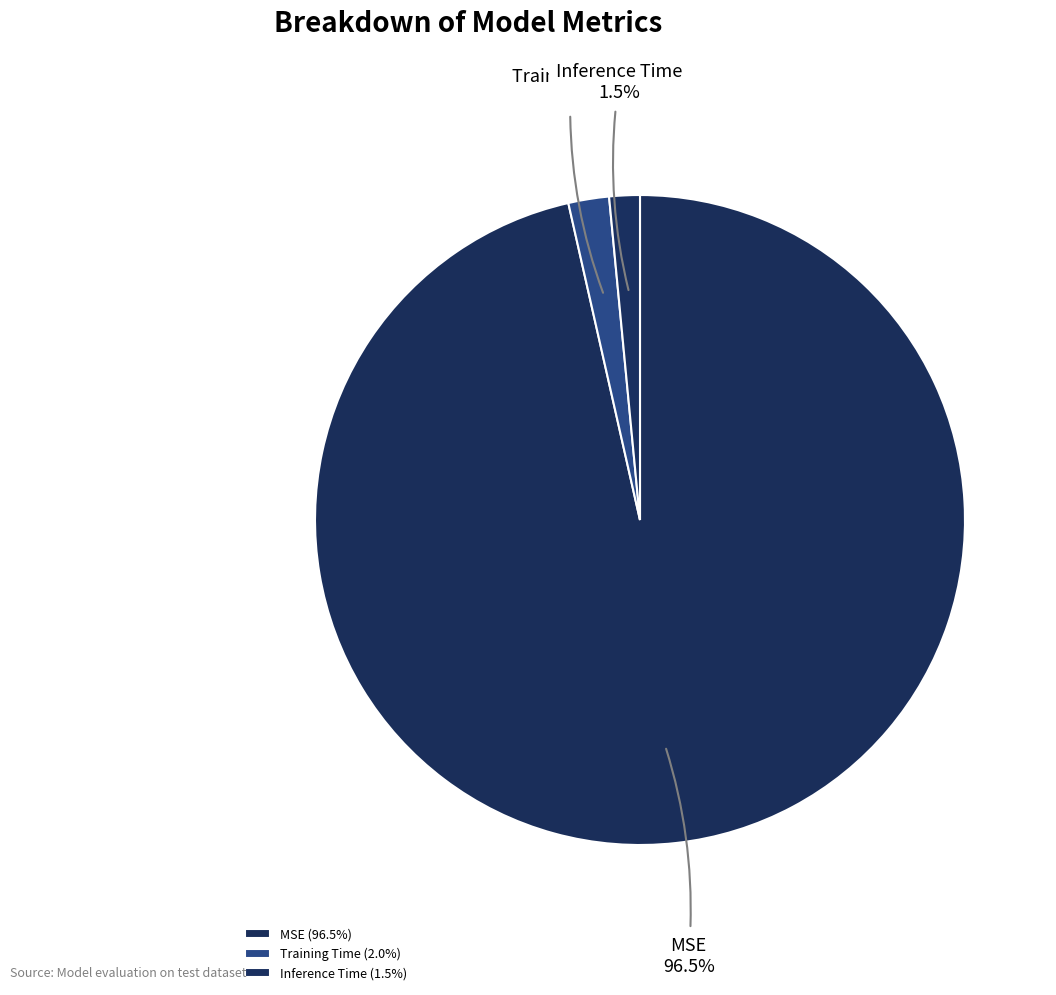

Count the number of slices in the pie.

3